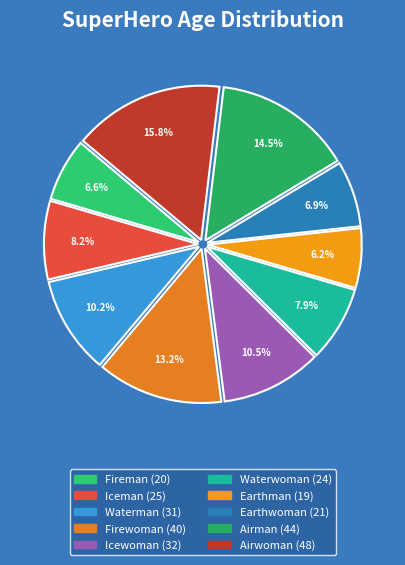

Rank the categories by value from lowest to highest.

Earthman, Fireman, Earthwoman, Waterwoman, Iceman, Waterman, Icewoman, Firewoman, Airman, Airwoman